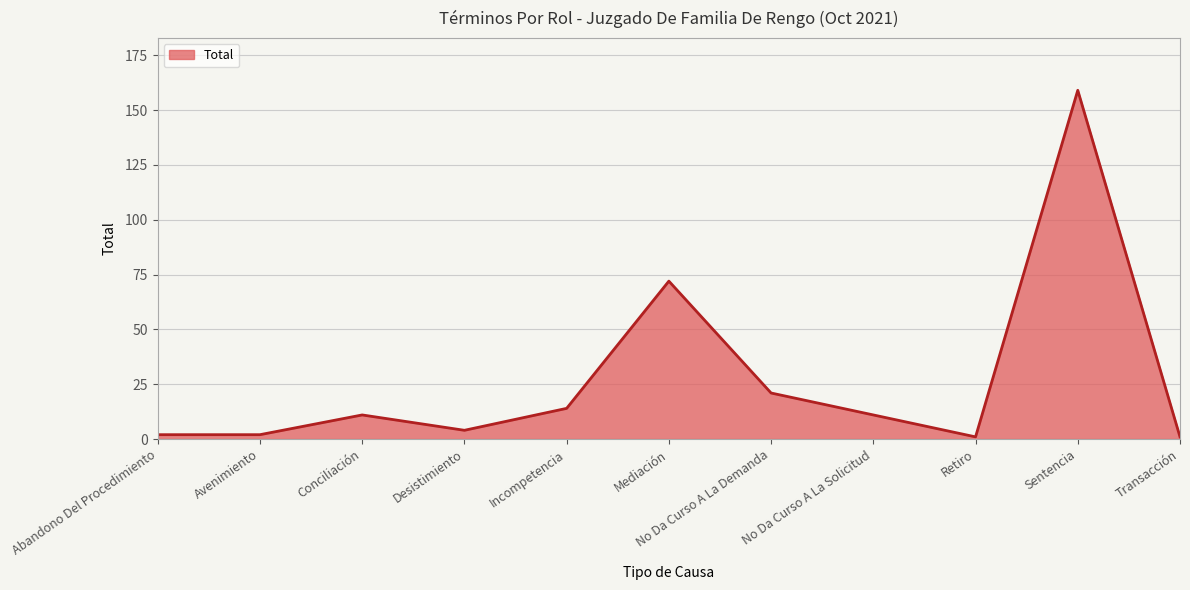

Reading left to right, extract all data points from this chart.

Abandono Del Procedimiento=2	Avenimiento=2	Conciliación=11	Desistimiento=4	Incompetencia=14	Mediación=72	No Da Curso A La Demanda=21	No Da Curso A La Solicitud=11	Retiro=1	Sentencia=159	Transacción=1